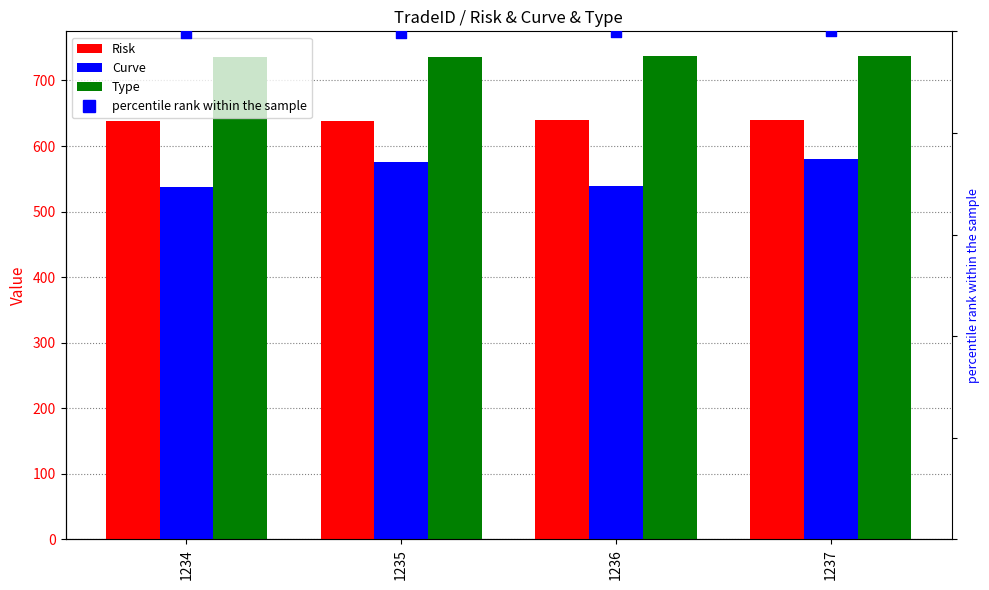

Which series has the widest spread of Y values?

Curve